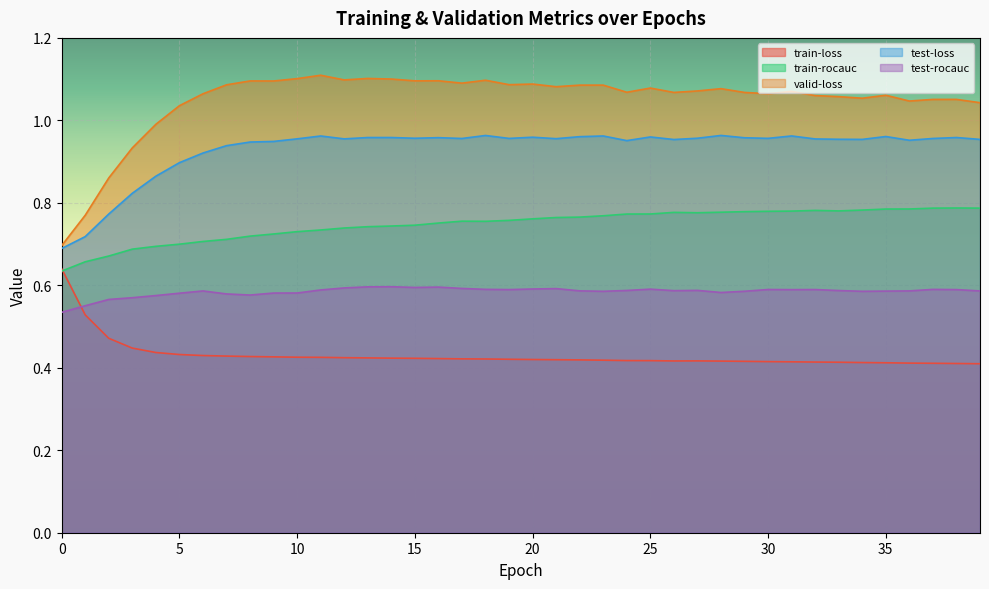

Which category has the highest value in the train-rocauc series?

38